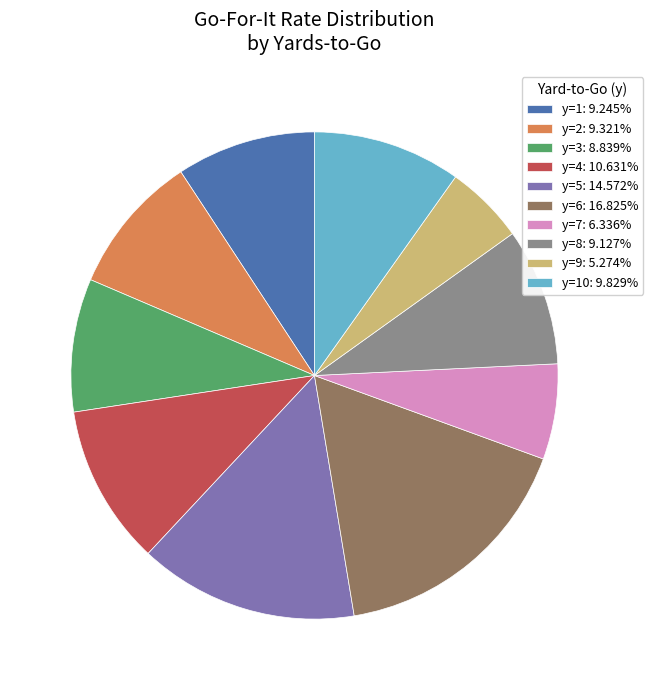

What is the ratio of the value at y=9: 5.274% to the value at y=5: 14.572%?

0.4